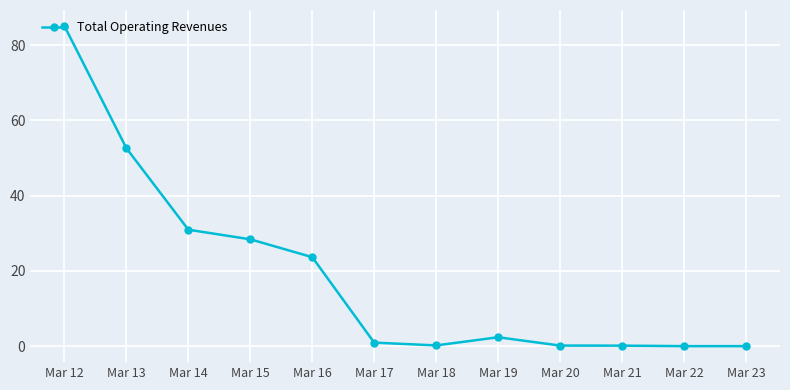

At which category does the chart reach its peak across all series?

Mar 12